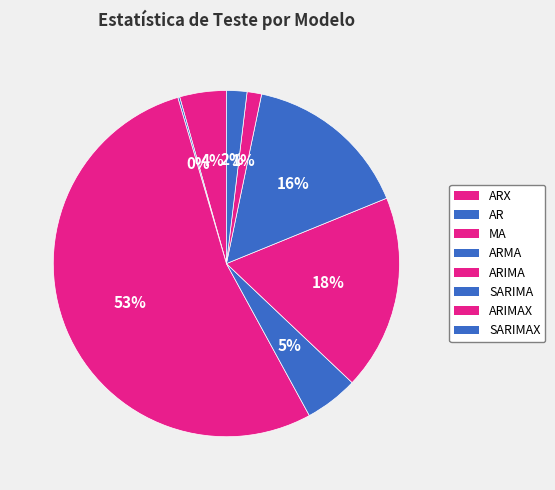

Which category has the smallest portion of the pie?

AR